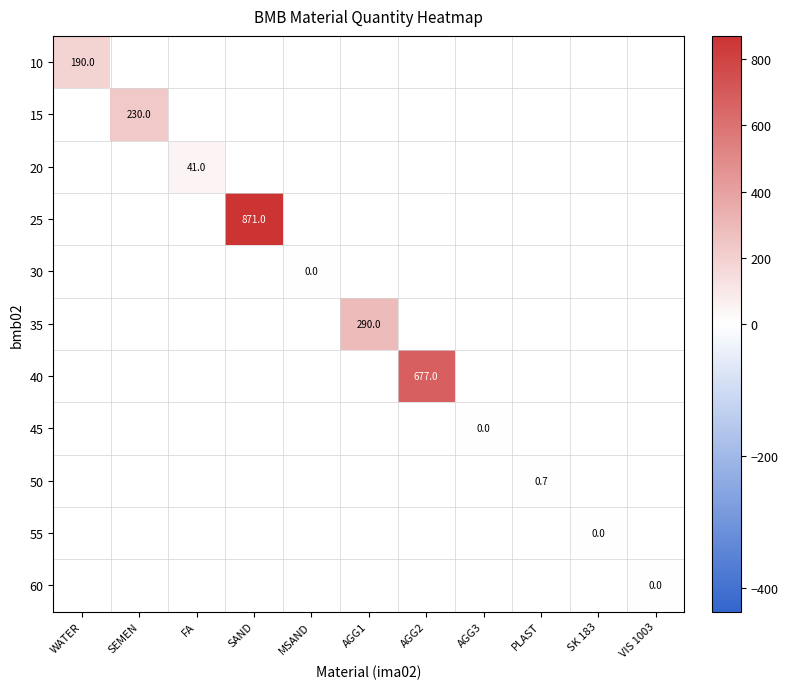

How many data points does each series have?

11